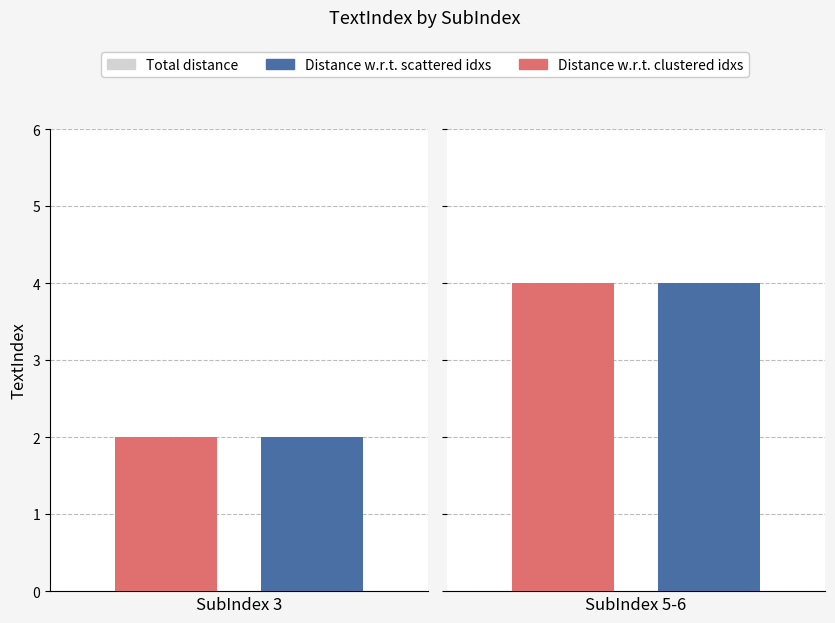

What is the change in value from 3 to 5?

+2